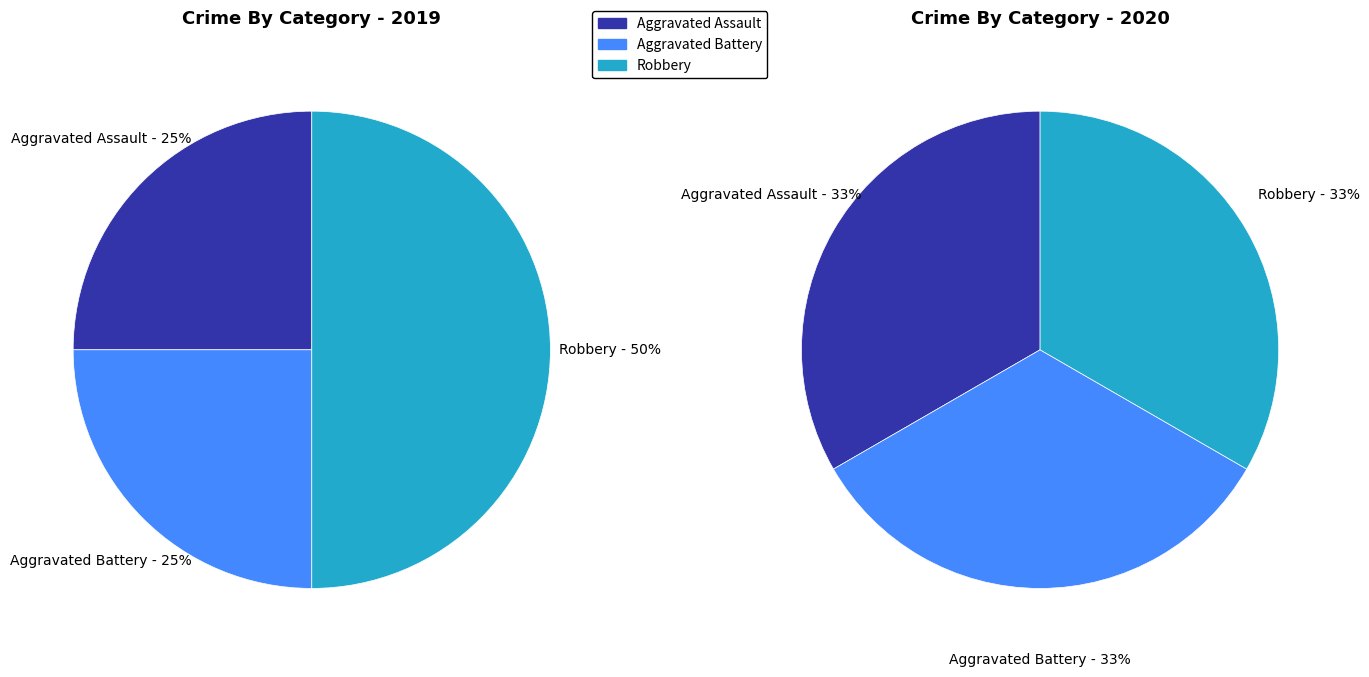

What is the largest slice in the pie chart?

Robbery